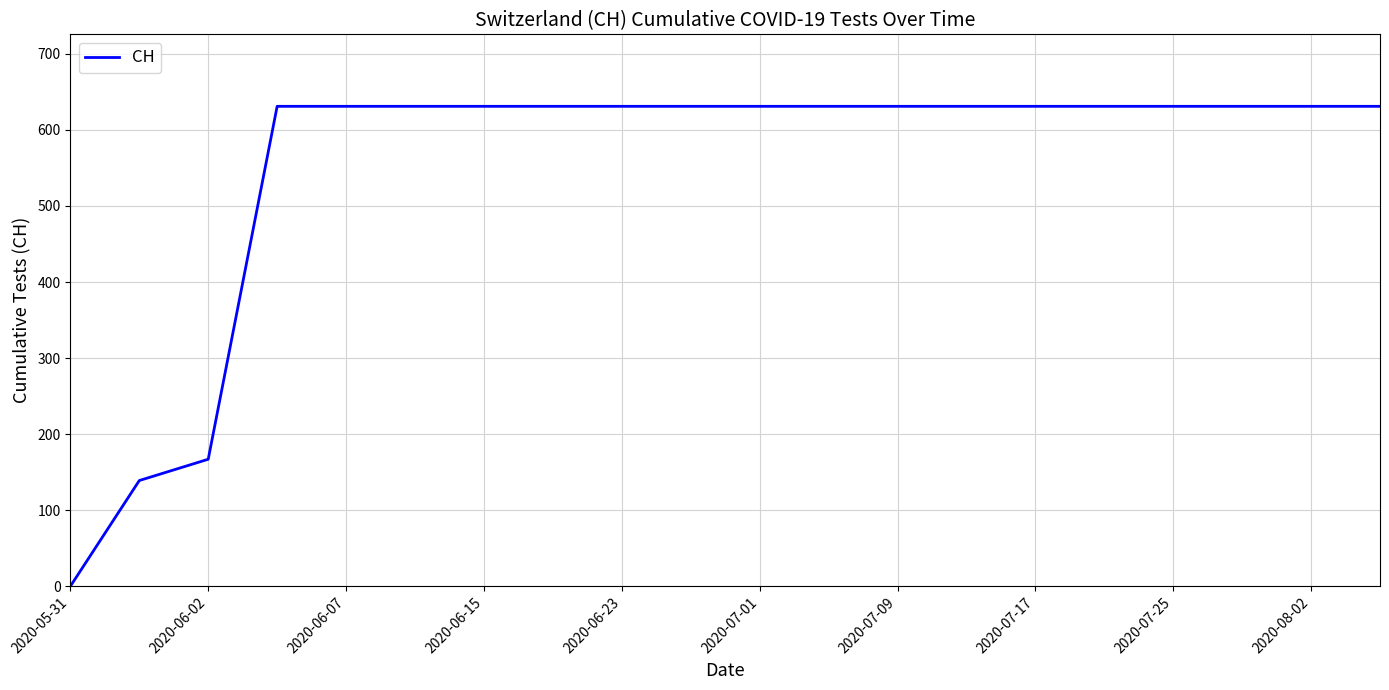

What is the maximum value shown in the chart?

631